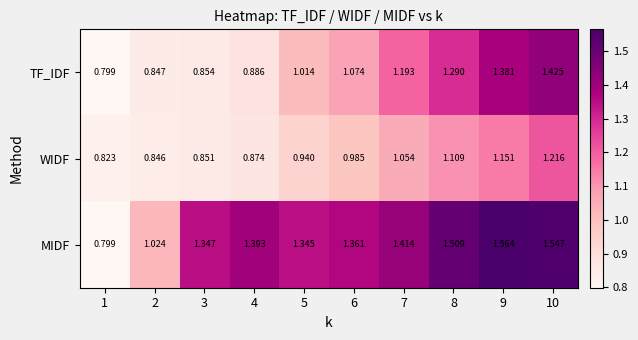

At how many categories does at least one series exceed 1?

9